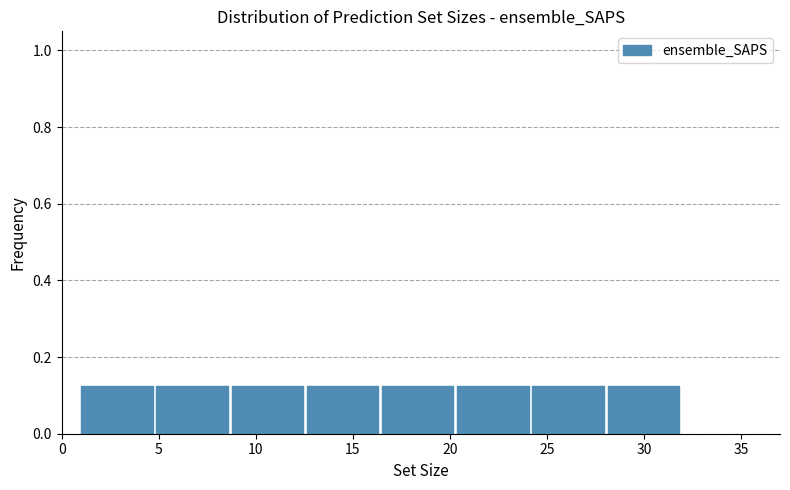

Reading left to right, transcribe this chart: for each bar, give the range it covers on the x-axis and its height. Neither the bar edges nor the heights are printed on the chart, so give them approximately, as read against the axes.

1.0 to 5.0: 0.12
5.0 to 9.0: 0.12
9.0 to 12.5: 0.12
12.5 to 16.5: 0.12
16.5 to 20.5: 0.12
20.5 to 24.5: 0.12
24.5 to 28.0: 0.12
28.0 to 32.0: 0.12